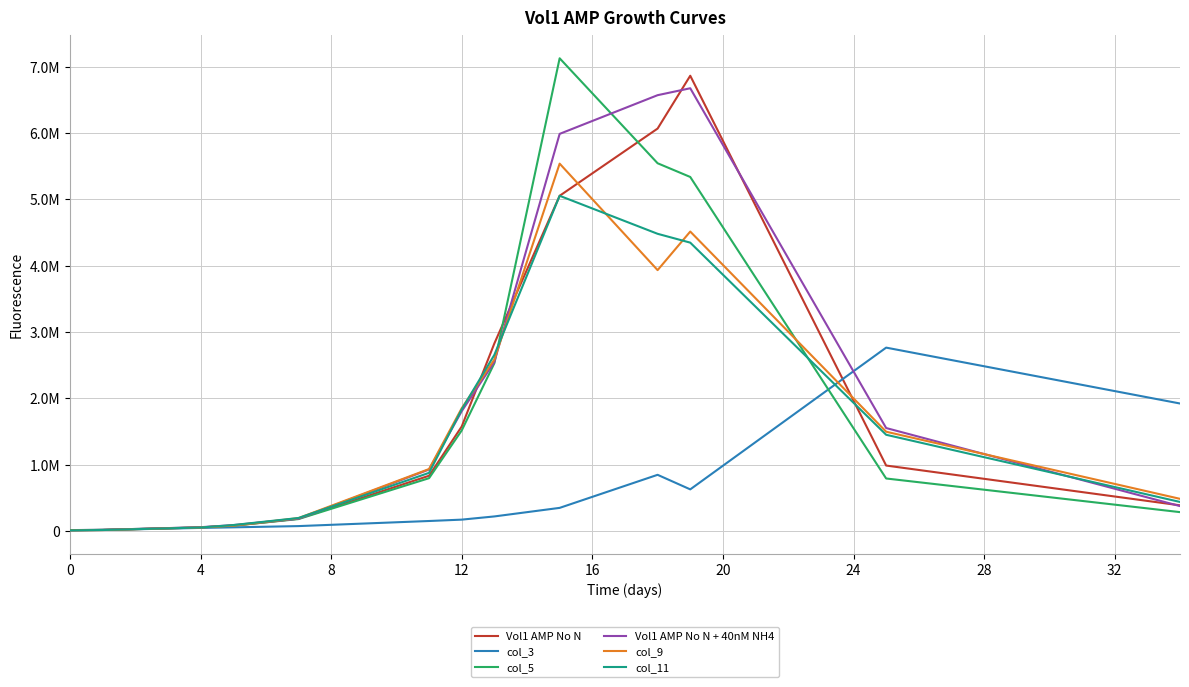

What are all the series names shown in the legend?

Vol1 AMP No N, col_3, col_5, Vol1 AMP No N + 40nM NH4, col_9, col_11